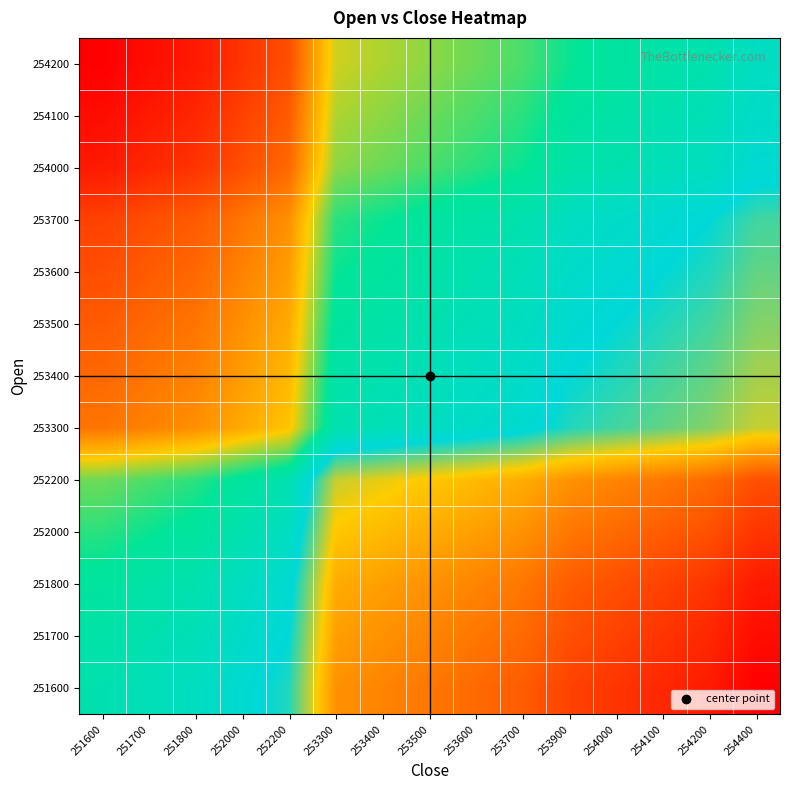

Reading left to right, transcribe all the data shown in this chart.

251600: 251600=0.0	251700=0.4	251800=0.8	252000=1.6	252200=2.4	253300=6.8	253400=7.2	253500=7.6	253600=7.9	253700=8.3	253900=9.1	254000=9.5	254100=9.9	254200=10.3	254400=11.1
251700: 251600=-0.4	251700=0.0	251800=0.4	252000=1.2	252200=2.0	253300=6.4	253400=6.8	253500=7.2	253600=7.5	253700=7.9	253900=8.7	254000=9.1	254100=9.5	254200=9.9	254400=10.7
251800: 251600=-0.8	251700=-0.4	251800=0.0	252000=0.8	252200=1.6	253300=6.0	253400=6.4	253500=6.8	253600=7.1	253700=7.5	253900=8.3	254000=8.7	254100=9.1	254200=9.5	254400=10.3
252000: 251600=-1.6	251700=-1.2	251800=-0.8	252000=0.0	252200=0.8	253300=5.2	253400=5.6	253500=6.0	253600=6.3	253700=6.7	253900=7.5	254000=7.9	254100=8.3	254200=8.7	254400=9.5
252200: 251600=-2.4	251700=-2.0	251800=-1.6	252000=-0.8	252200=0.0	253300=4.4	253400=4.8	253500=5.2	253600=5.6	253700=5.9	253900=6.7	254000=7.1	254100=7.5	254200=7.9	254400=8.7
253300: 251600=-6.7	251700=-6.3	251800=-5.9	252000=-5.1	252200=-4.3	253300=0.0	253400=0.4	253500=0.8	253600=1.2	253700=1.6	253900=2.4	254000=2.8	254100=3.2	254200=3.6	254400=4.3
253400: 251600=-7.1	251700=-6.7	251800=-6.3	252000=-5.5	252200=-4.7	253300=-0.4	253400=0.0	253500=0.4	253600=0.8	253700=1.2	253900=2.0	254000=2.4	254100=2.8	254200=3.2	254400=3.9
253500: 251600=-7.5	251700=-7.1	251800=-6.7	252000=-5.9	252200=-5.1	253300=-0.8	253400=-0.4	253500=0.0	253600=0.4	253700=0.8	253900=1.6	254000=2.0	254100=2.4	254200=2.8	254400=3.6
253600: 251600=-7.9	251700=-7.5	251800=-7.1	252000=-6.3	252200=-5.5	253300=-1.2	253400=-0.8	253500=-0.4	253600=0.0	253700=0.4	253900=1.2	254000=1.6	254100=2.0	254200=2.4	254400=3.2
253700: 251600=-8.3	251700=-7.9	251800=-7.5	252000=-6.7	252200=-5.9	253300=-1.6	253400=-1.2	253500=-0.8	253600=-0.4	253700=0.0	253900=0.8	254000=1.2	254100=1.6	254200=2.0	254400=2.8
254000: 251600=-9.4	251700=-9.1	251800=-8.7	252000=-7.9	252200=-7.1	253300=-2.8	253400=-2.4	253500=-2.0	253600=-1.6	253700=-1.2	253900=-0.4	254000=0.0	254100=0.4	254200=0.8	254400=1.6
254100: 251600=-9.8	251700=-9.4	251800=-9.1	252000=-8.3	252200=-7.5	253300=-3.1	253400=-2.8	253500=-2.4	253600=-2.0	253700=-1.6	253900=-0.8	254000=-0.4	254100=0.0	254200=0.4	254400=1.2
254200: 251600=-10.2	251700=-9.8	251800=-9.4	252000=-8.7	252200=-7.9	253300=-3.5	253400=-3.1	253500=-2.8	253600=-2.4	253700=-2.0	253900=-1.2	254000=-0.8	254100=-0.4	254200=0.0	254400=0.8